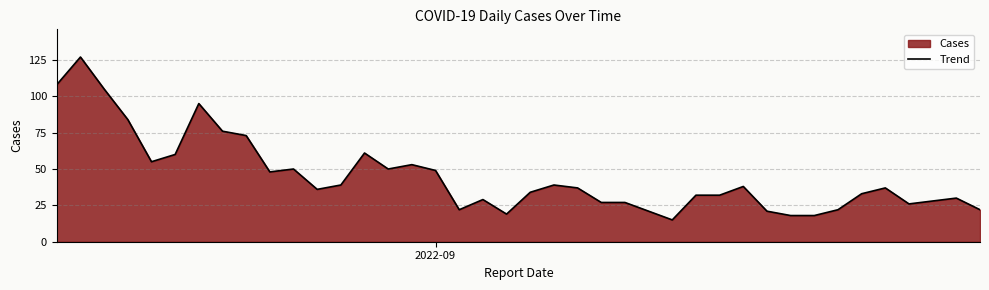

What is the smallest value displayed?

15